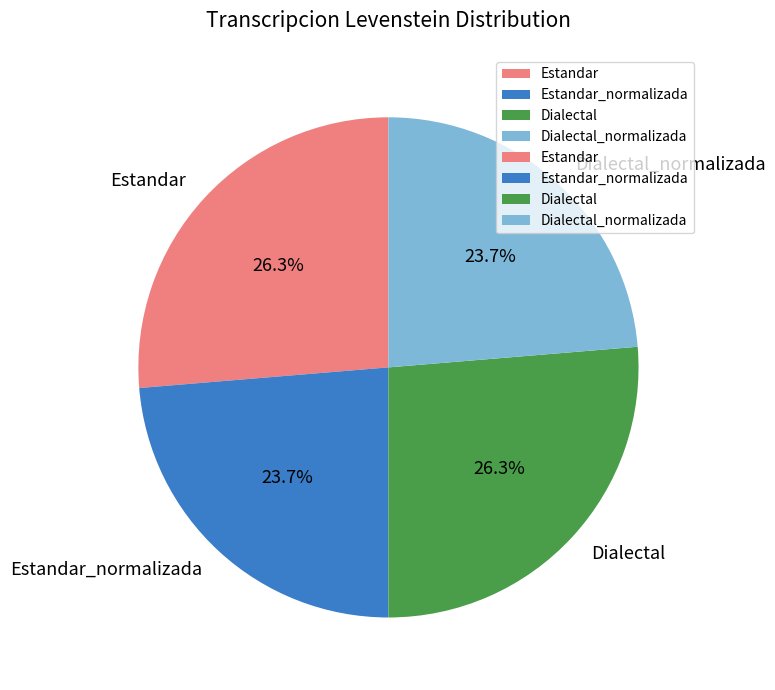

True or false: Dialectal accounts for 14% of the total.

False